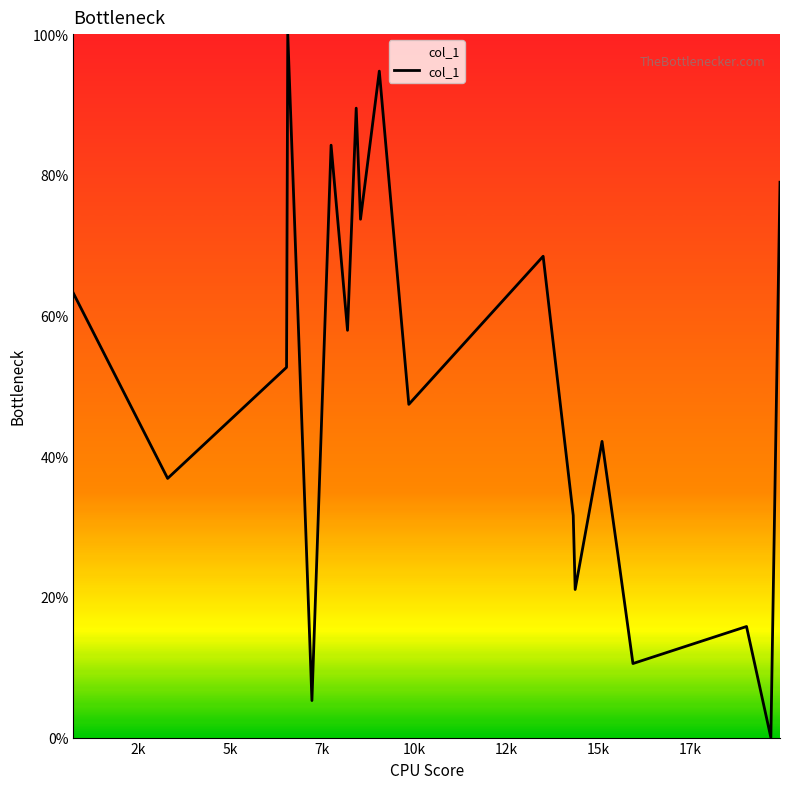

What is the maximum value shown in the chart?

100.0